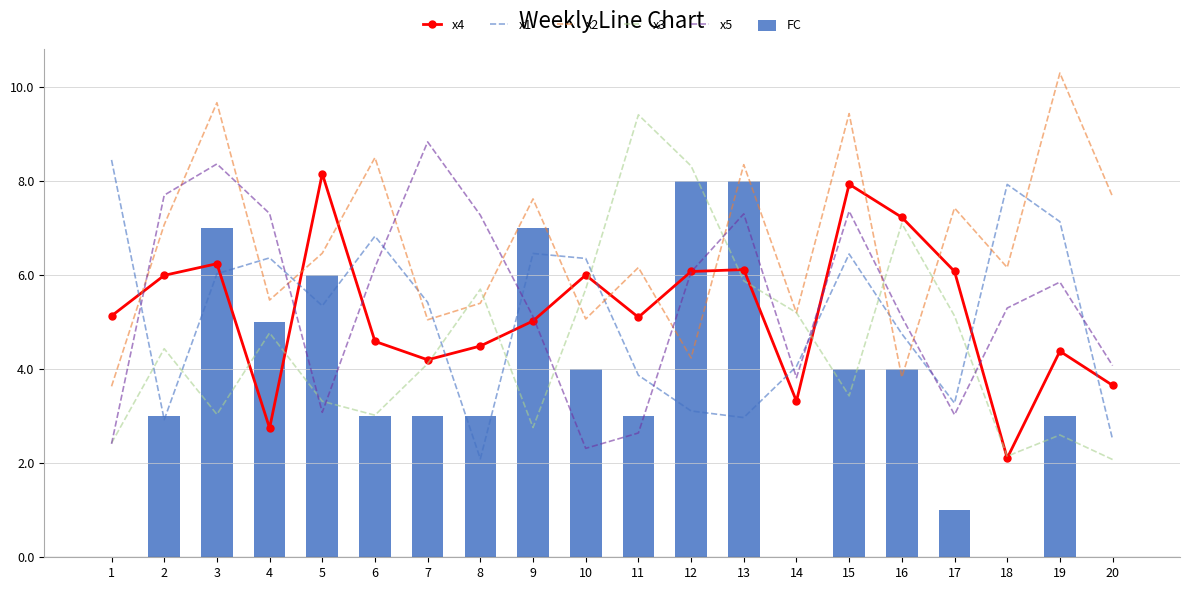

At which label does x1 first exceed 5?

1